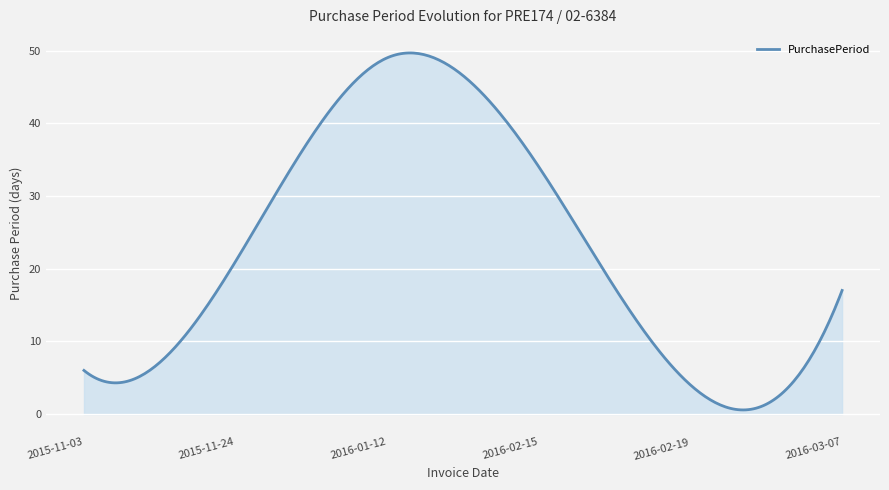

Does the chart have visible grid lines?

Yes